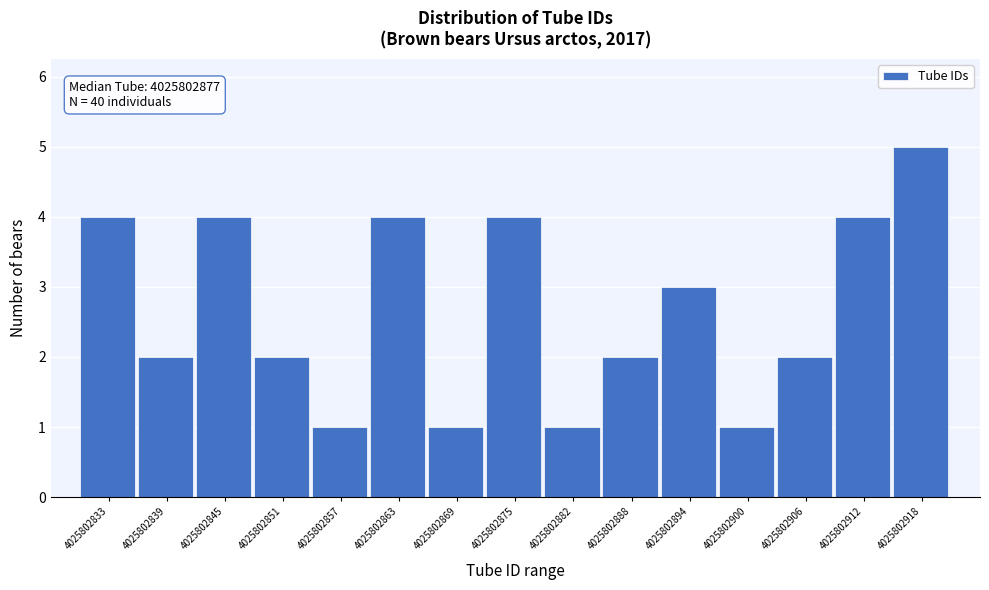

Over which range of the x-axis is the bar tallest?

4025802919 to 4025802925